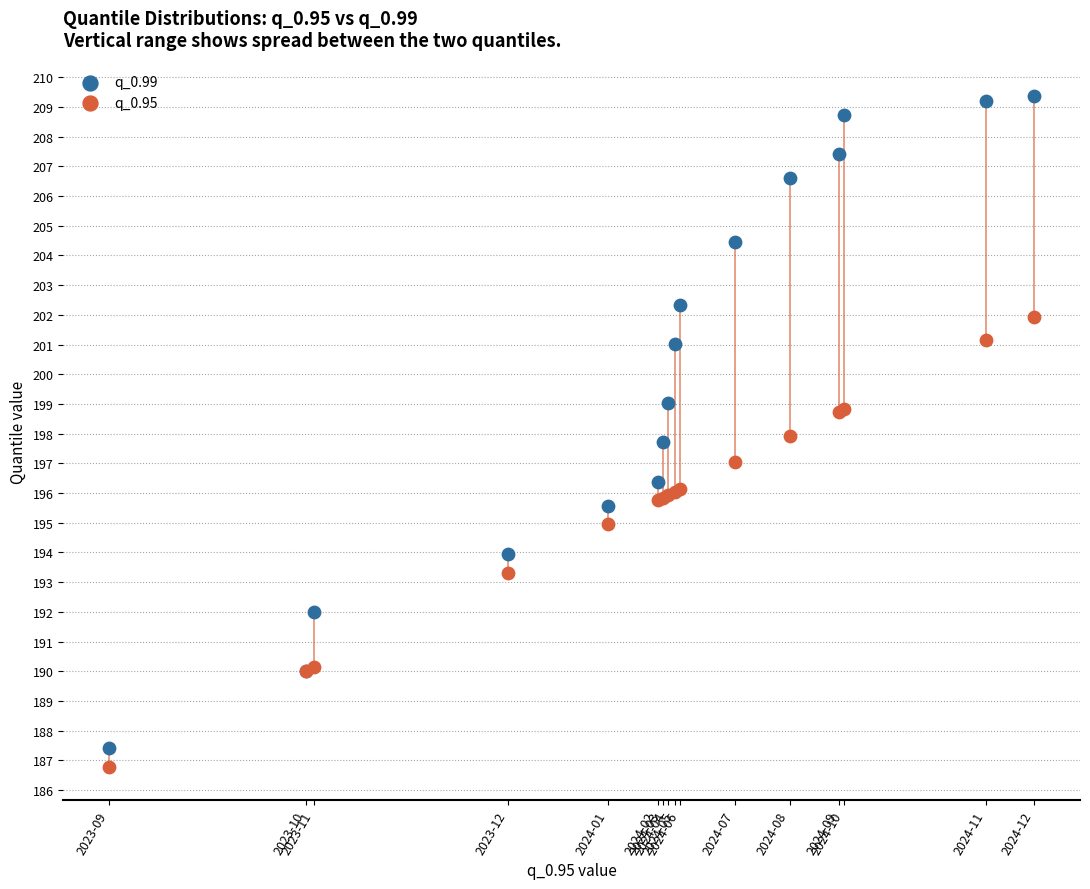

What are all the series names shown in the legend?

q_0.99, q_0.95